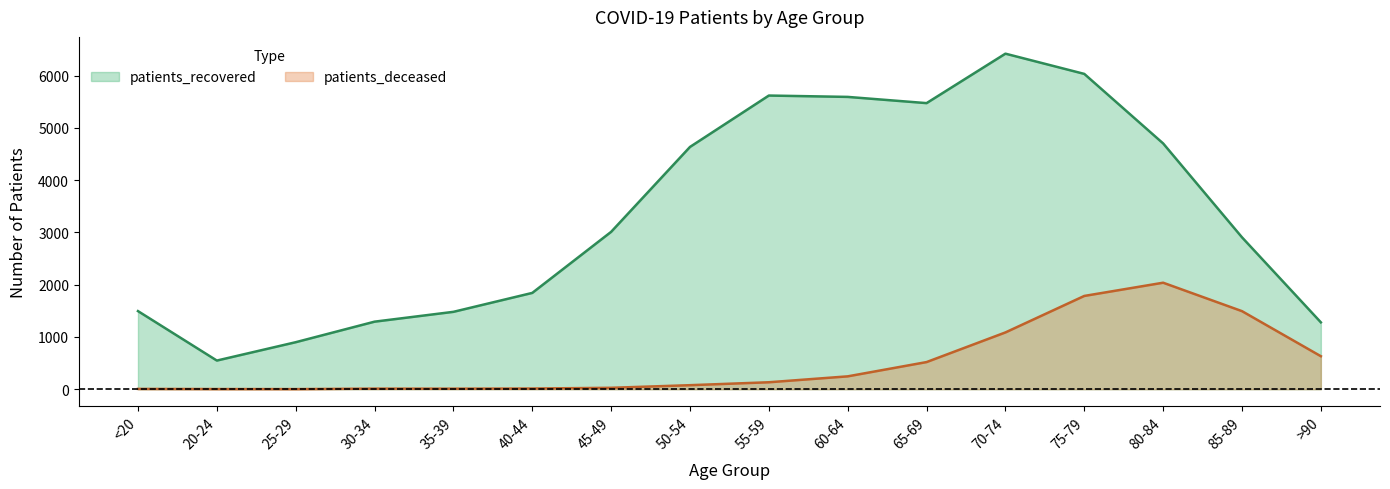

What is the sum of the patients_recovered values at >90 and 20-24?

1827